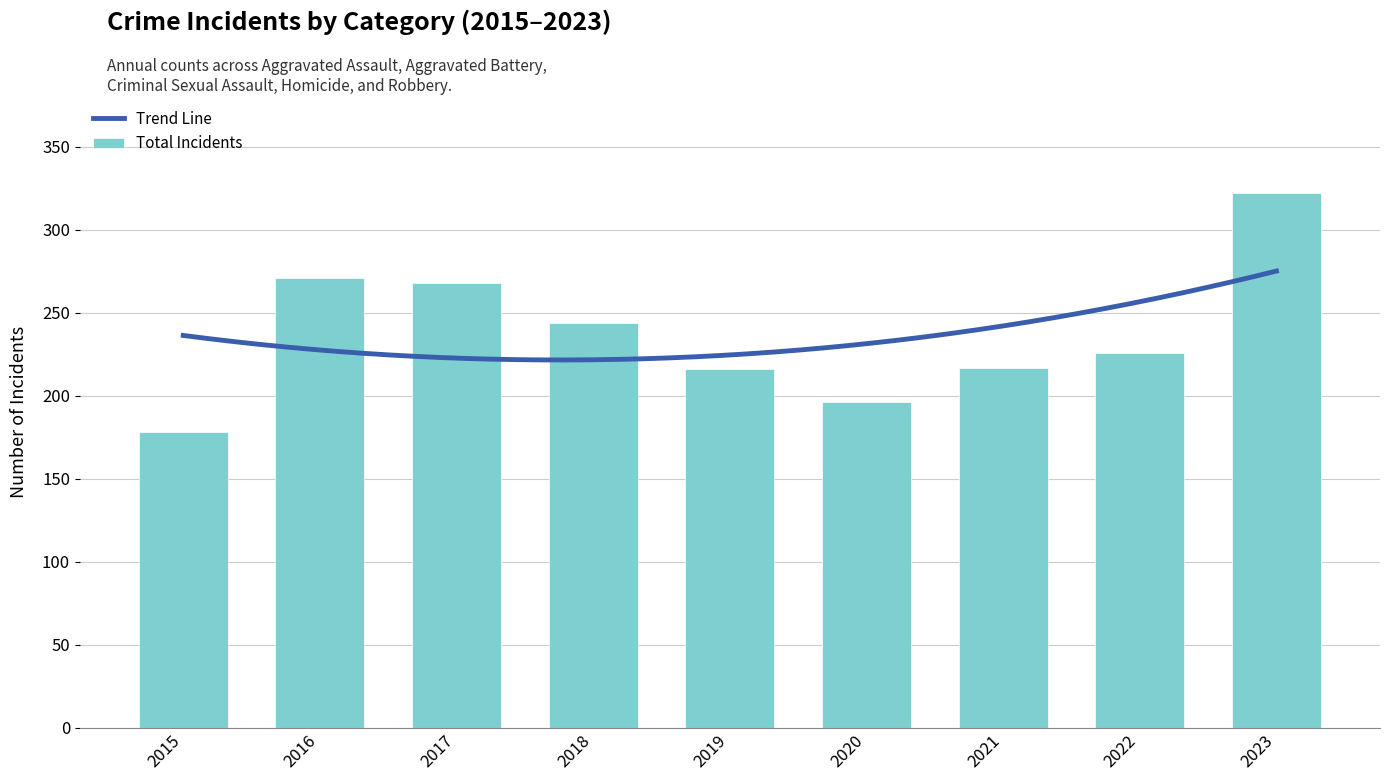

What is the sum of the Total Incidents values at 2023 and 2018?

566